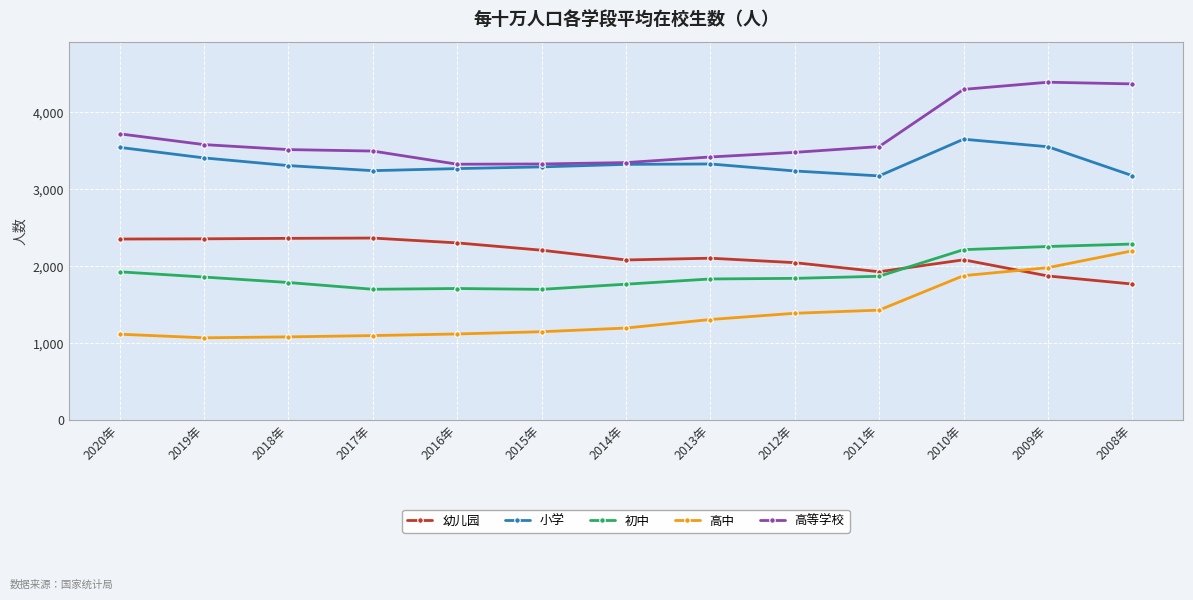

Which series changed the most between 2020年 and 2008年?

高中